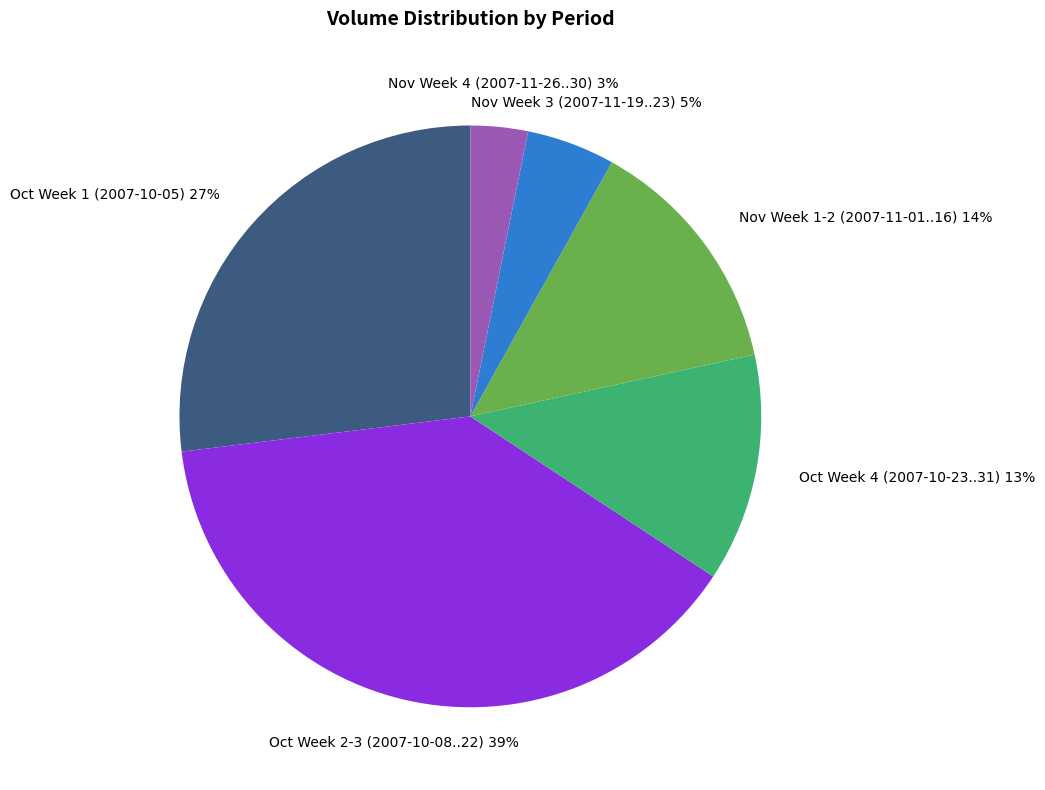

To the nearest percent, what is the average slice percentage?

17%